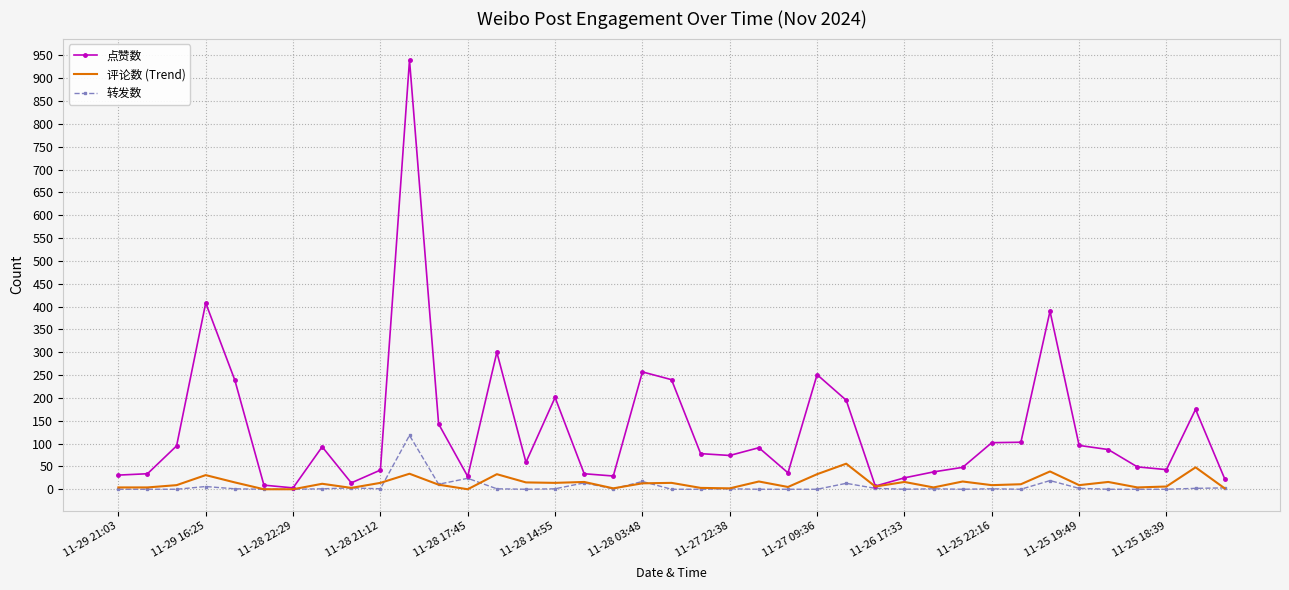

What is the highest value of the 评论数 (Trend) series?

56